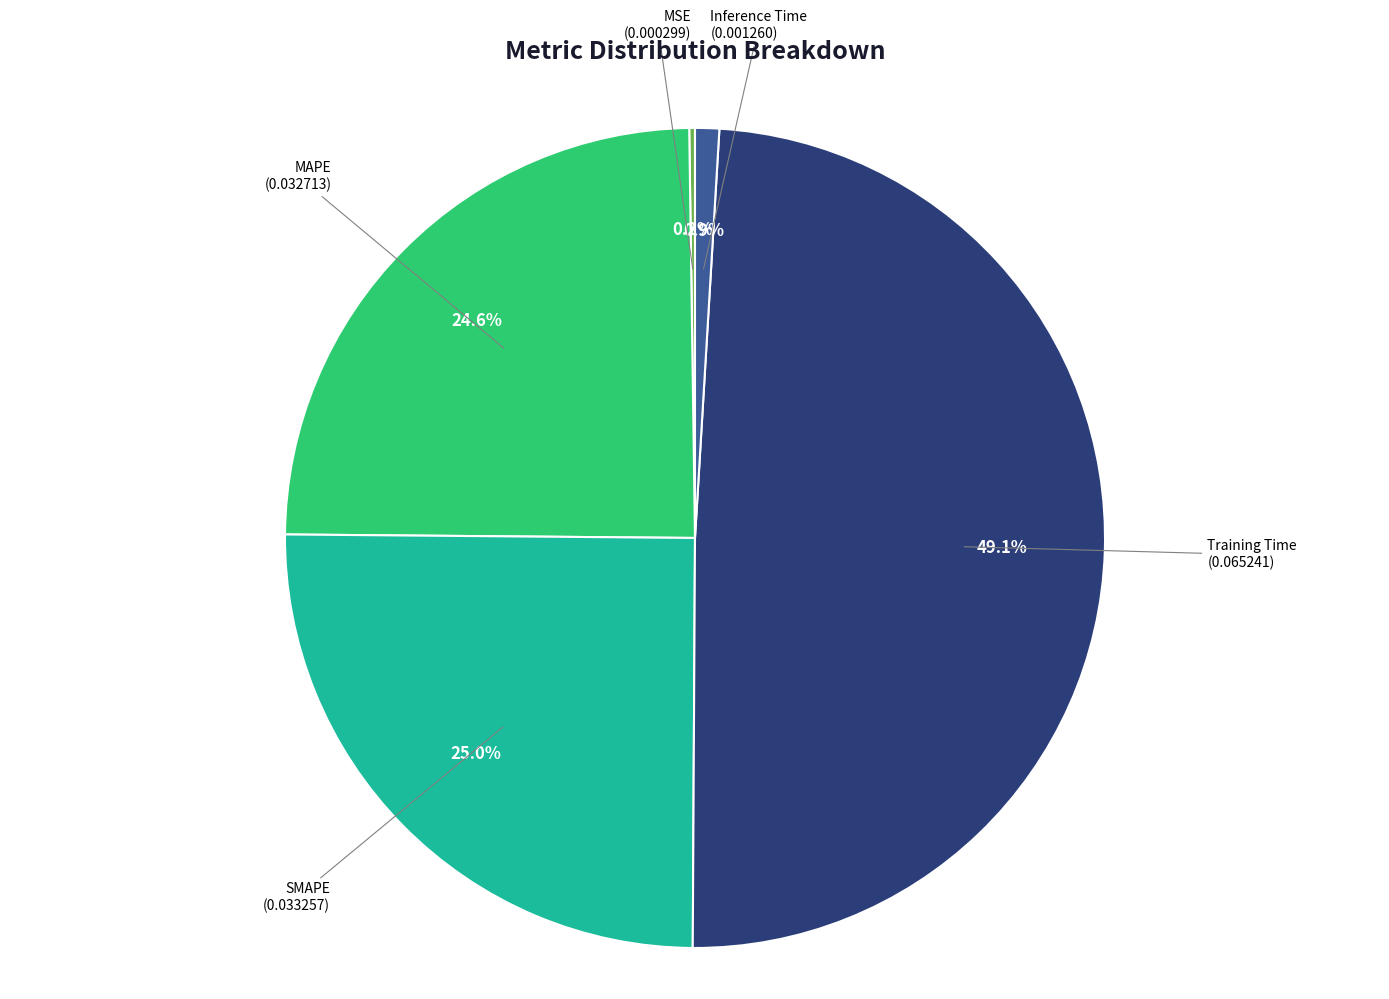

Does any single category account for the majority?

No